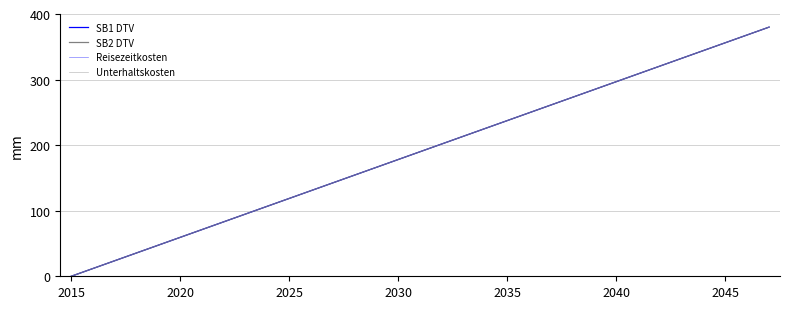

What is the average value of the Reisezeitkosten series?

190.0